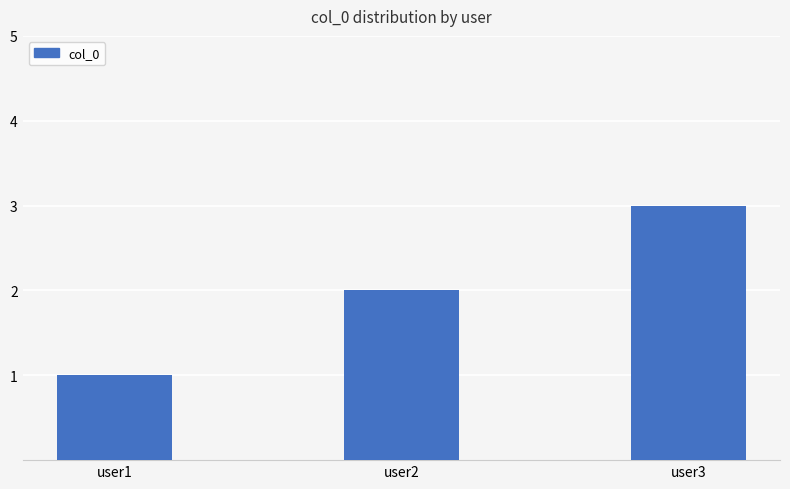

Are the bars horizontal?

No